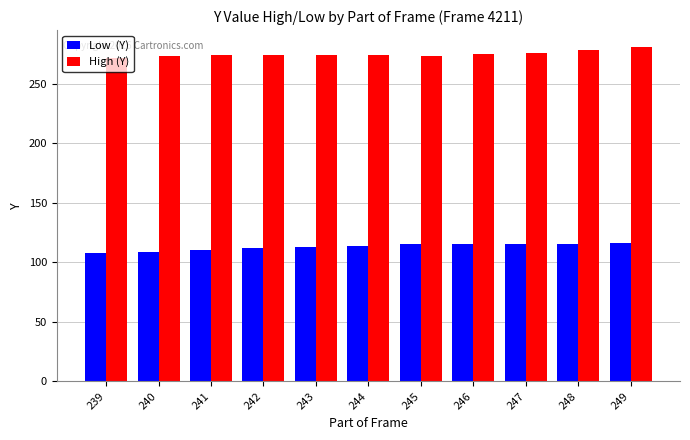

What is the total value across all series at 243?

387